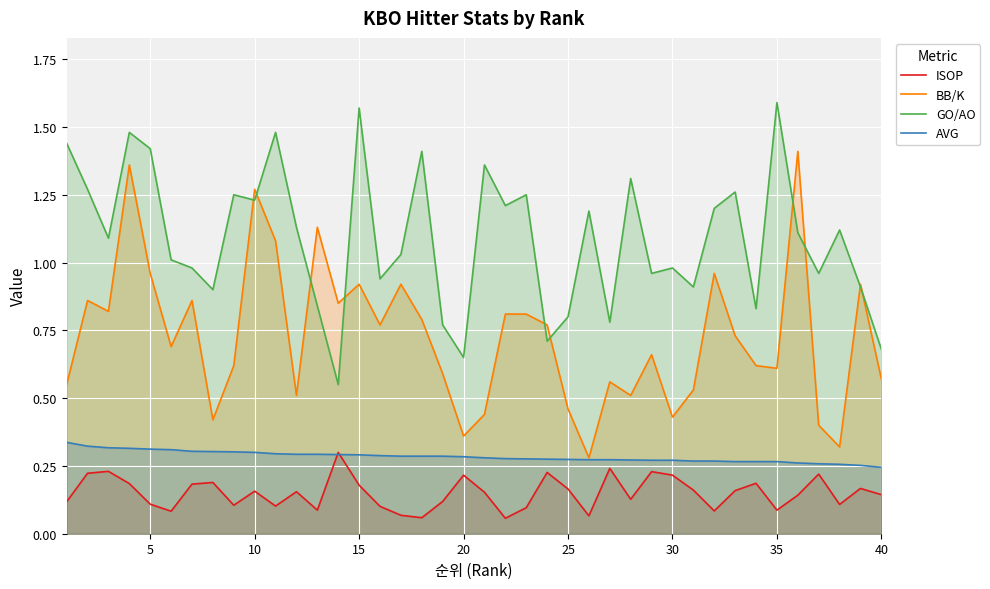

How many interior local peaks does the BB/K series have?

12